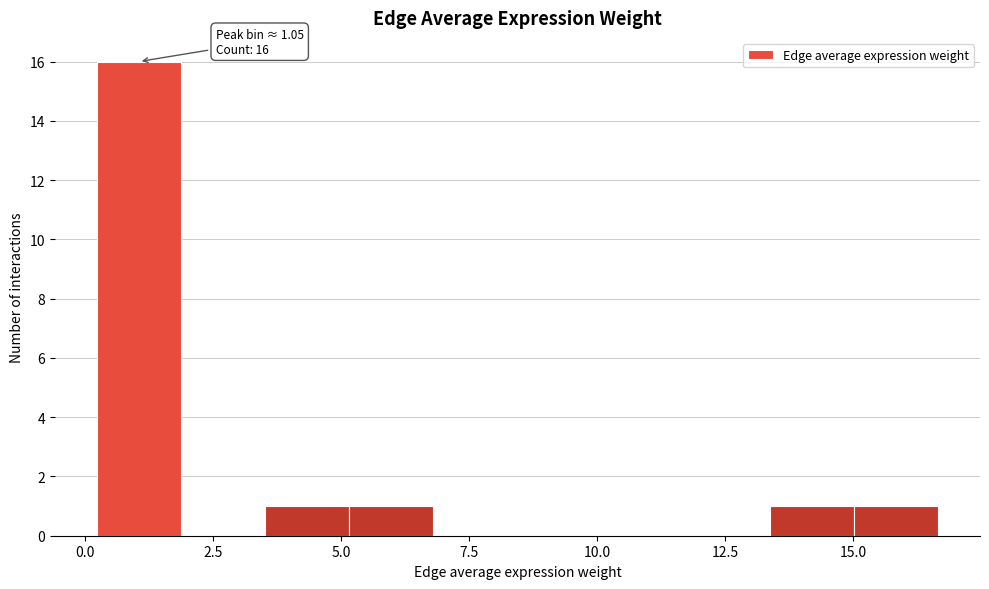

Around what value on the x-axis is the tallest bar? Give the approximate position of its centre, as read against the axis.

1.0